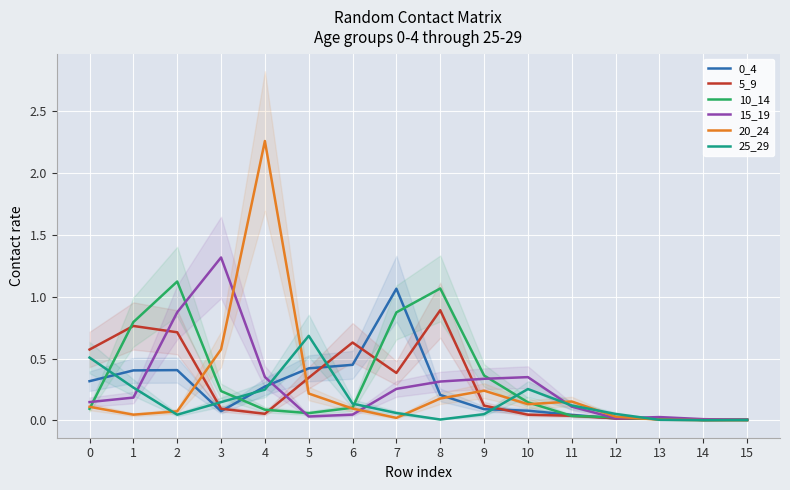

What are all the series names shown in the legend?

0_4, 5_9, 10_14, 15_19, 20_24, 25_29